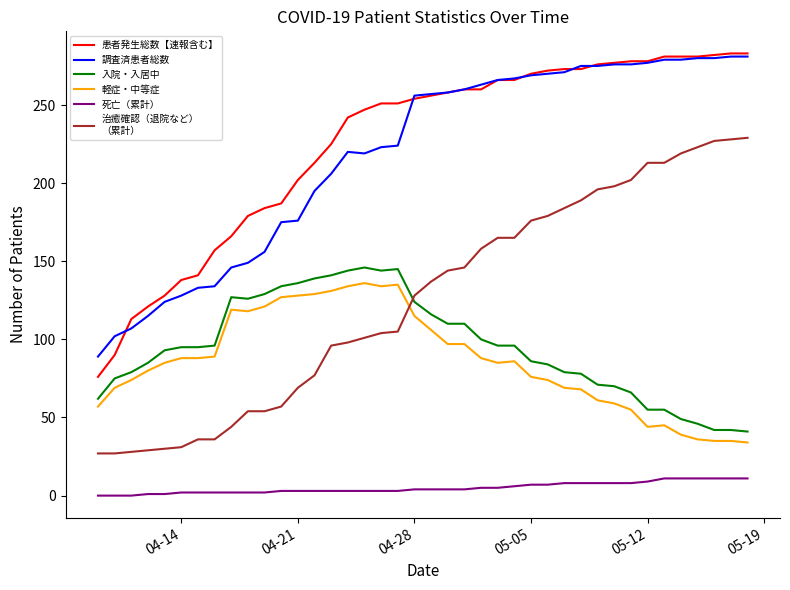

What is the maximum value shown in the chart?

283